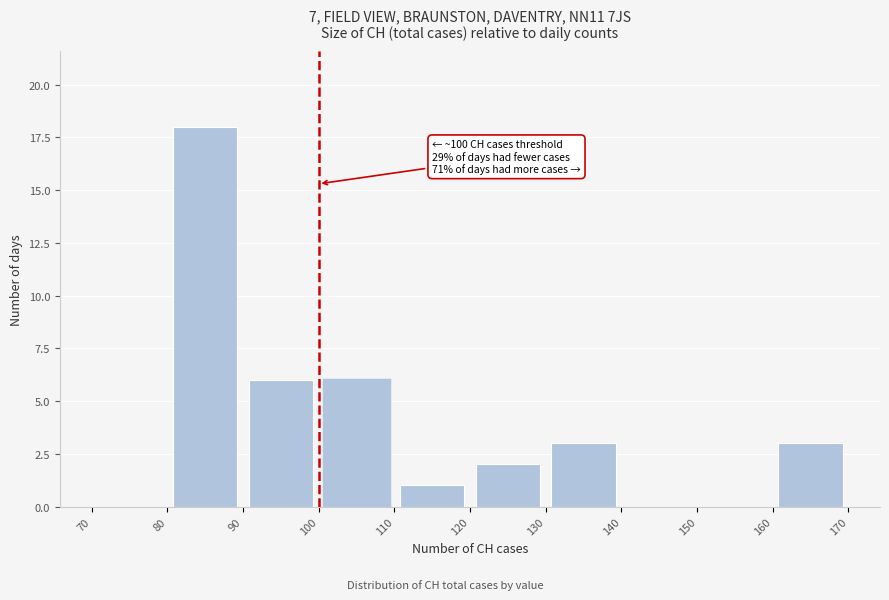

Which range on the x-axis has the tallest bar?

80 to 90